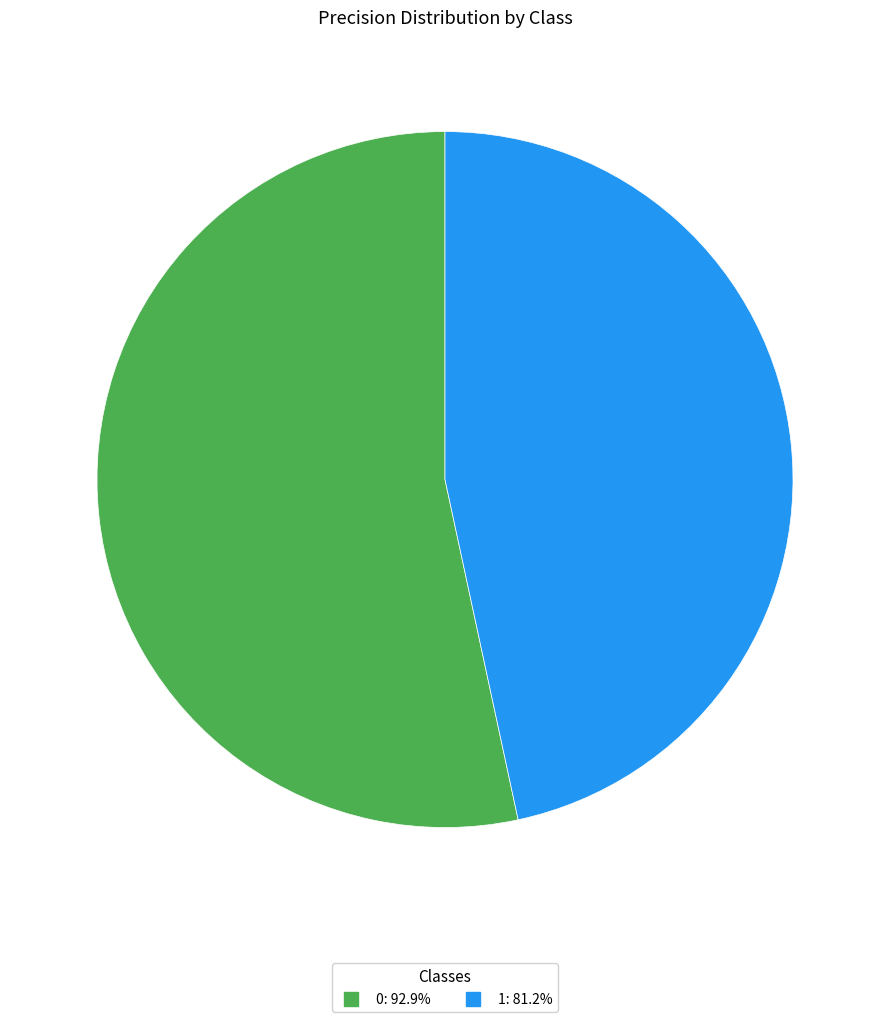

Is there any slice that represents more than half of the pie?

Yes